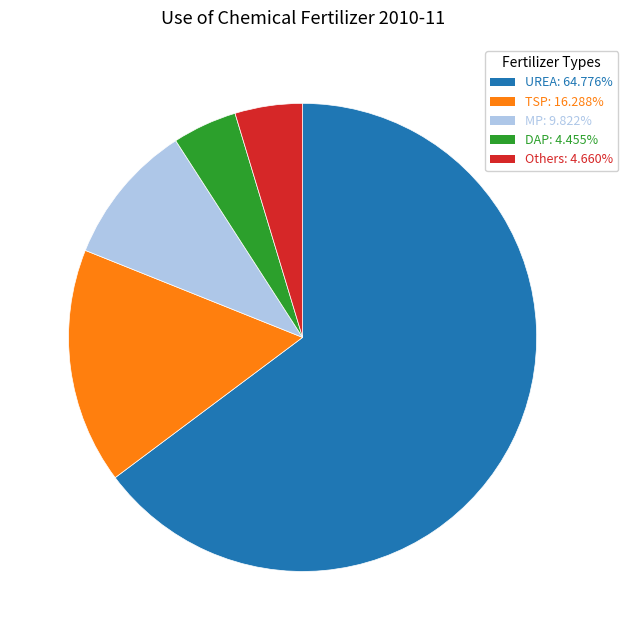

Is there a majority slice in this chart?

Yes